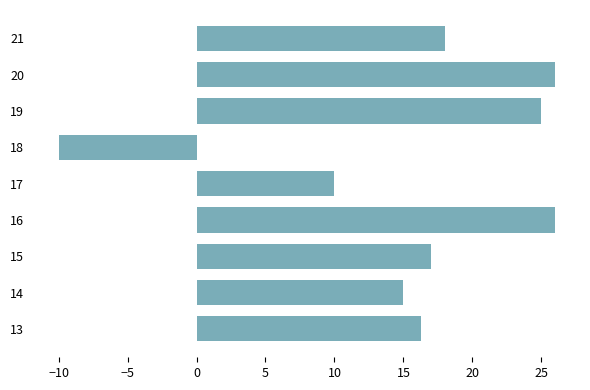

What is the difference between the values at 14 and 13?

1.3